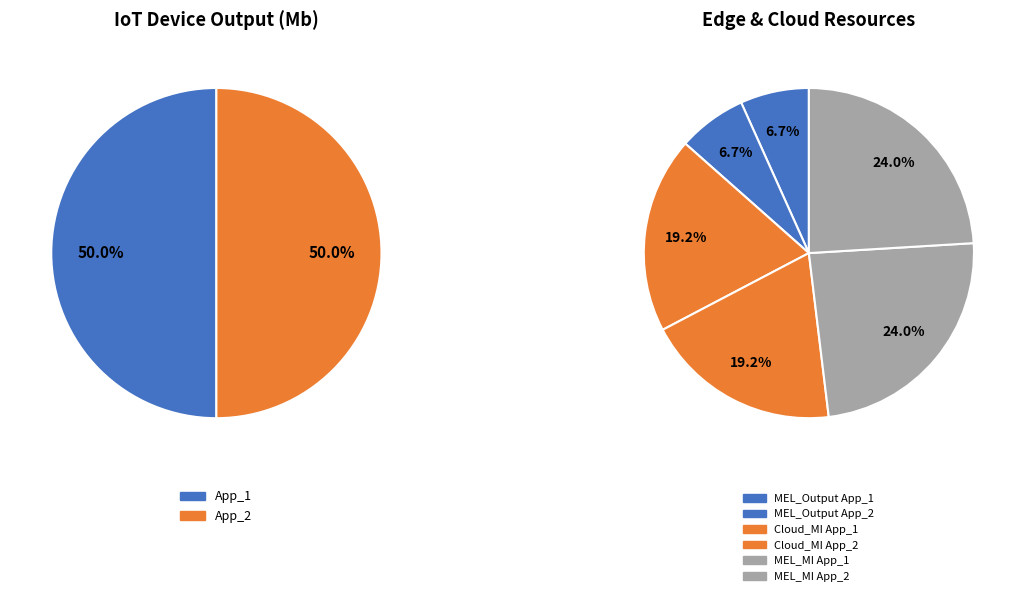

Is the sum of App_2 and App_1 greater than half?

Yes